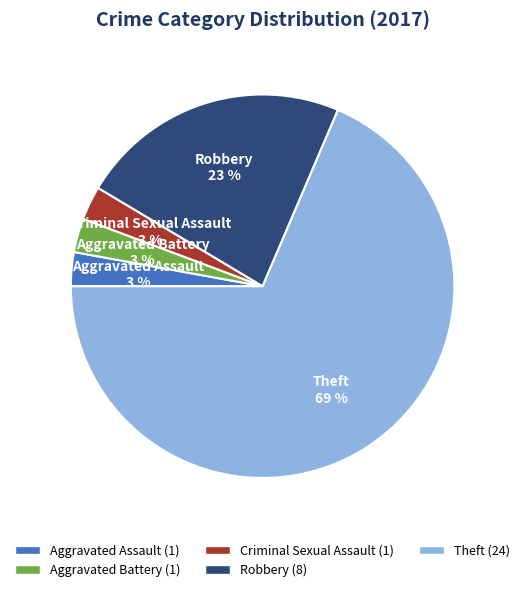

To the nearest percent, what is the combined percentage of Robbery and Theft?

91%